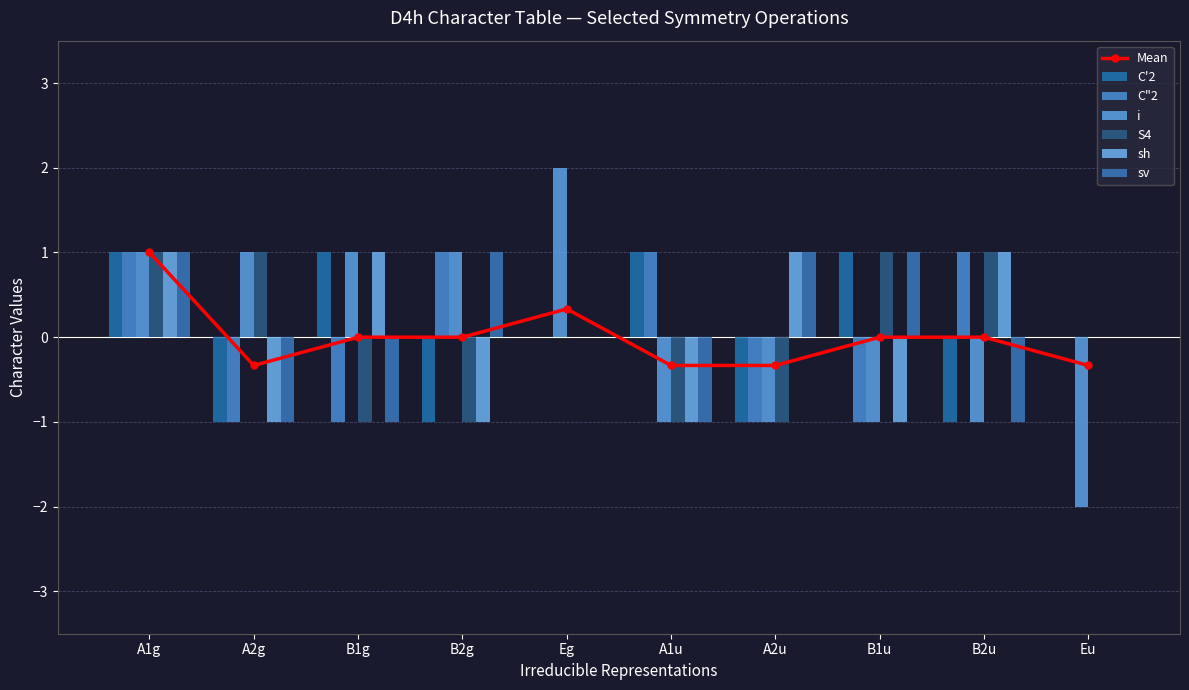

How many bars are there in each group?

6